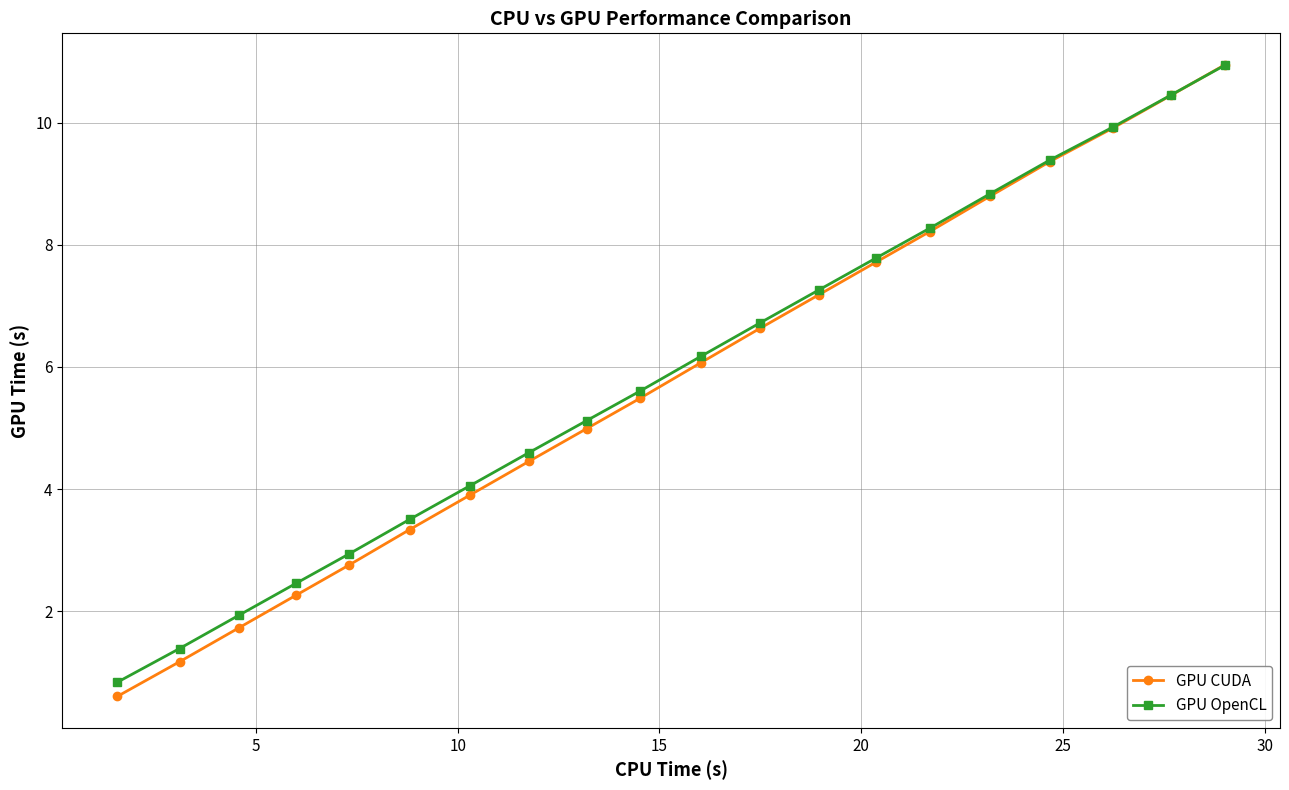

What is the minimum value shown in the chart?

0.6